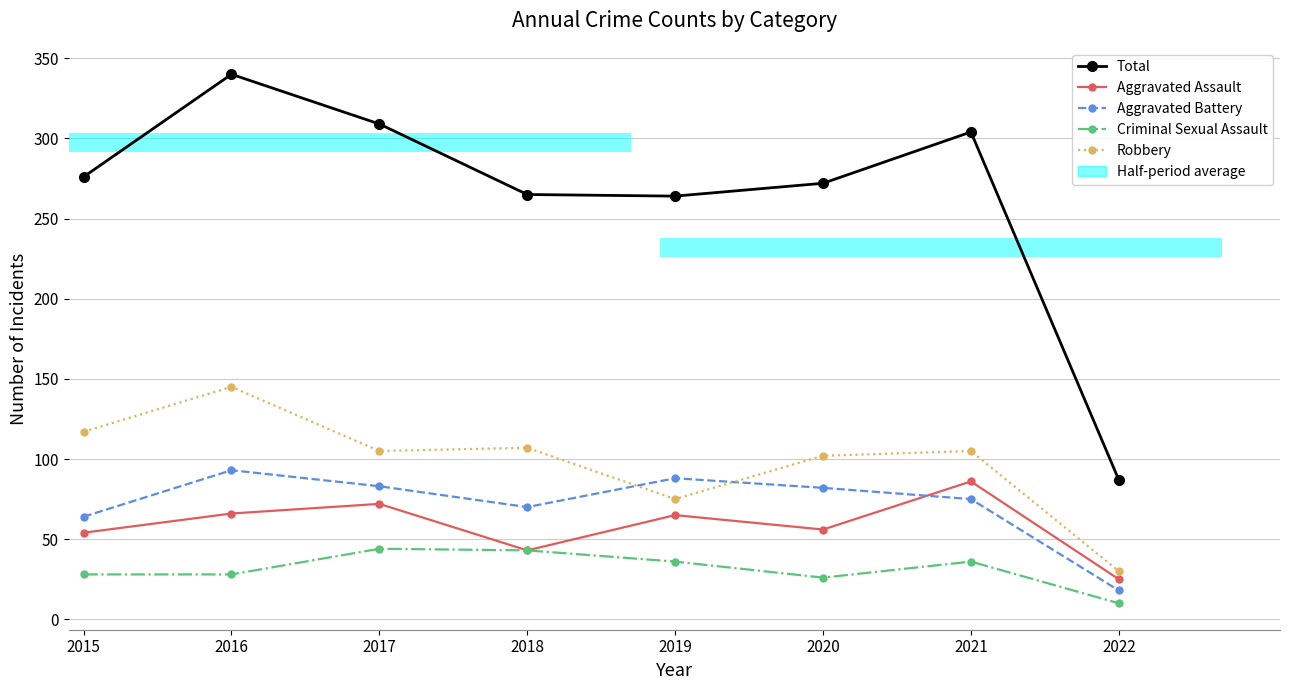

What is the difference between the highest and lowest values at 2017?

265